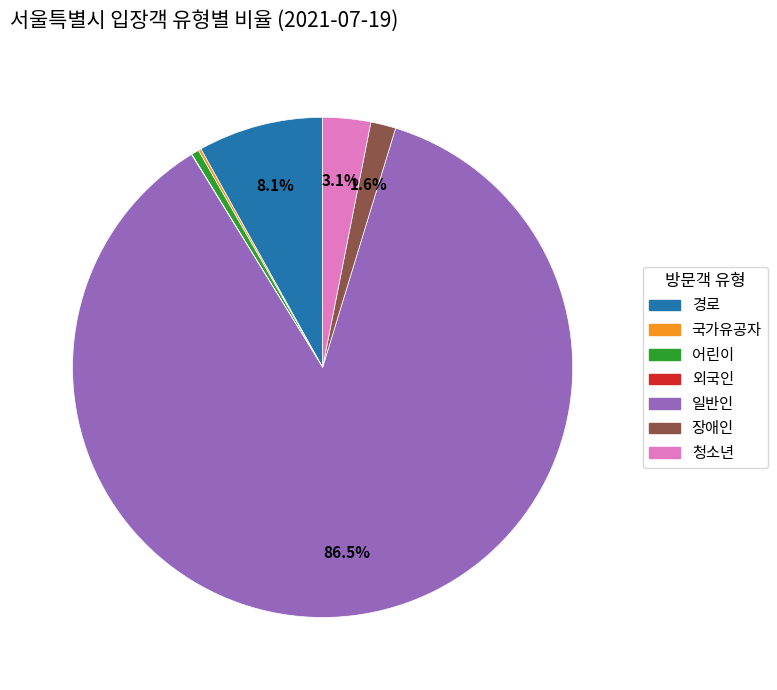

Does any single category account for the majority?

Yes